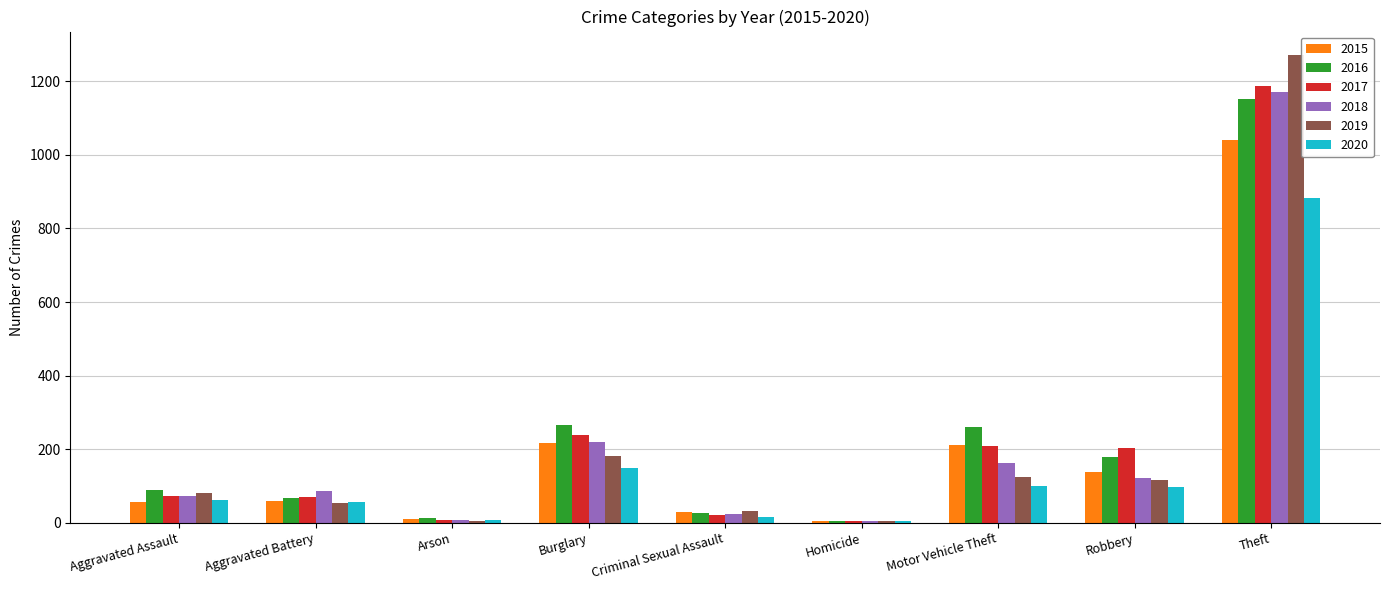

What is the total value across all series at Aggravated Assault?

430